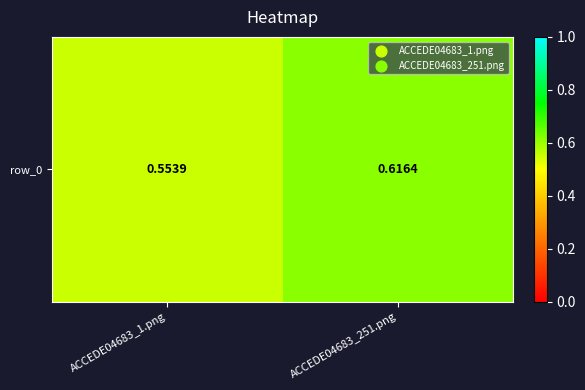

What is the change in value from ACCEDE04683_1.png to ACCEDE04683_251.png?

+0.1